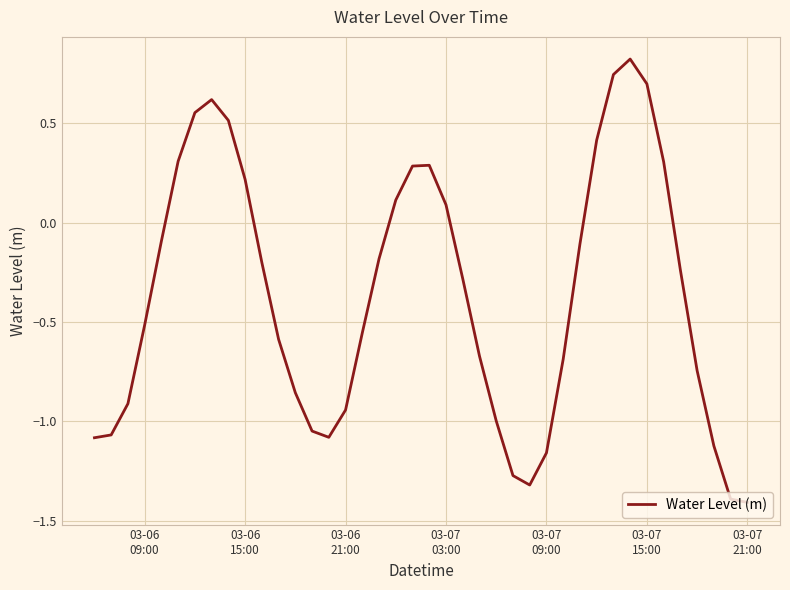

What is the greatest value displayed?

0.8